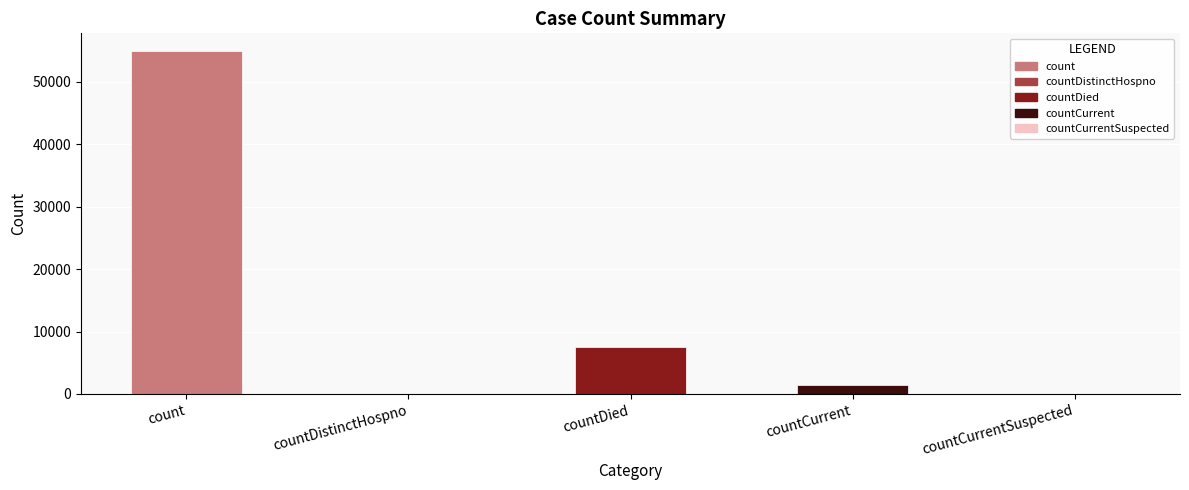

The value at count is 88914. True or false?

False